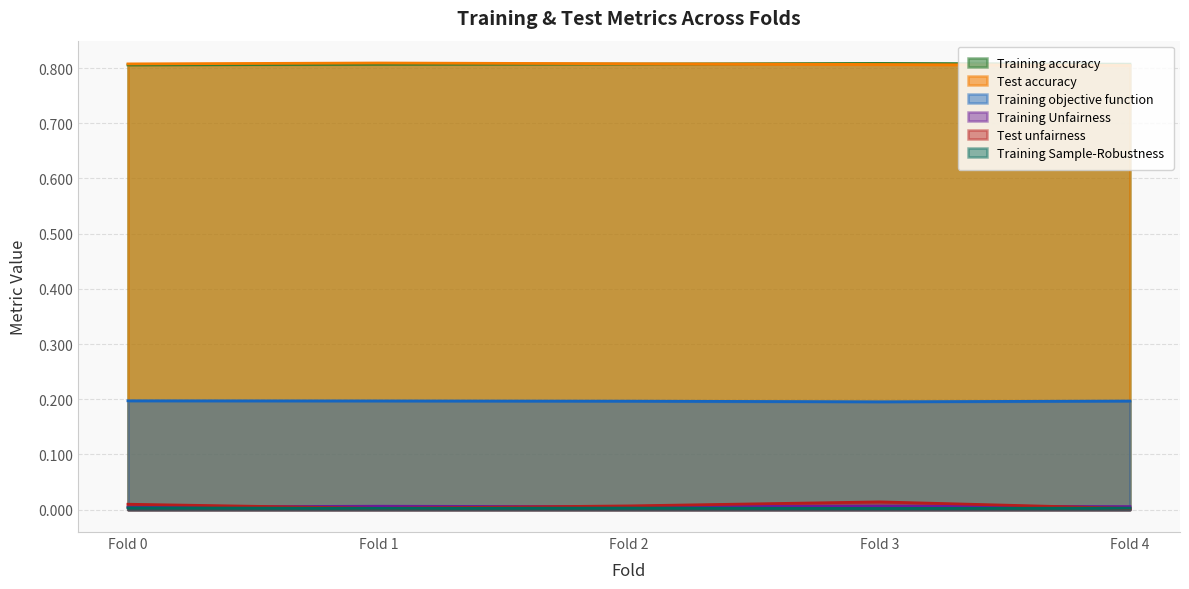

Does the chart display data point markers on the line(s)?

No